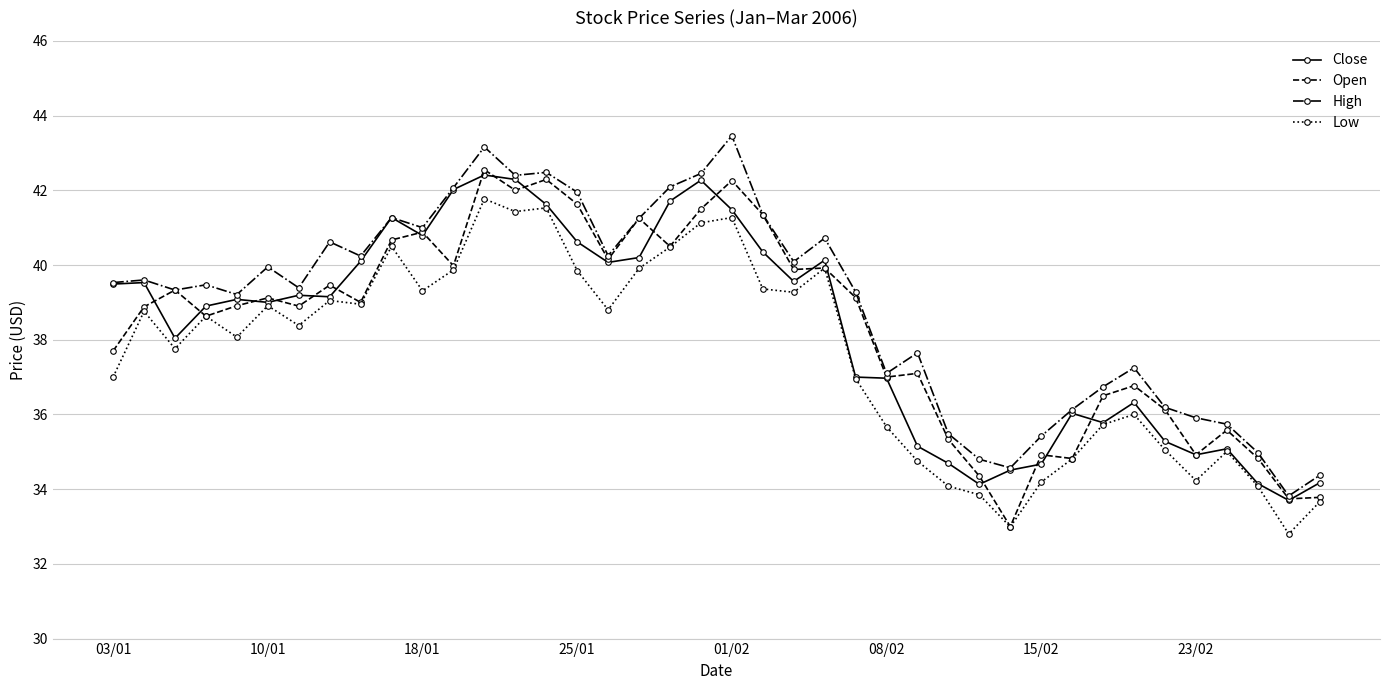

What is the value of the Close point at the 1st from the left?

39.5